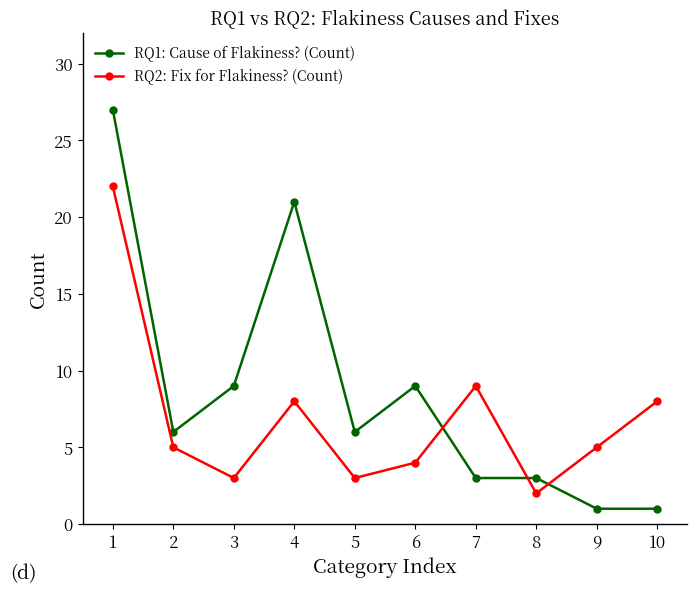

Is it true that RQ1: Cause of Flakiness? (Count) equals 1 at 9?

True